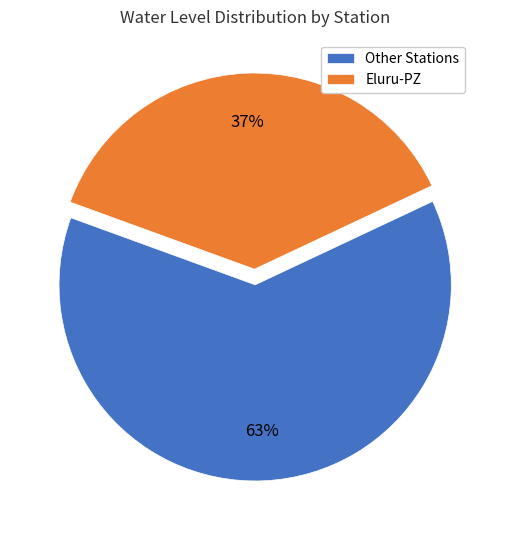

Does Eluru-PZ account for over 50% of the chart?

No